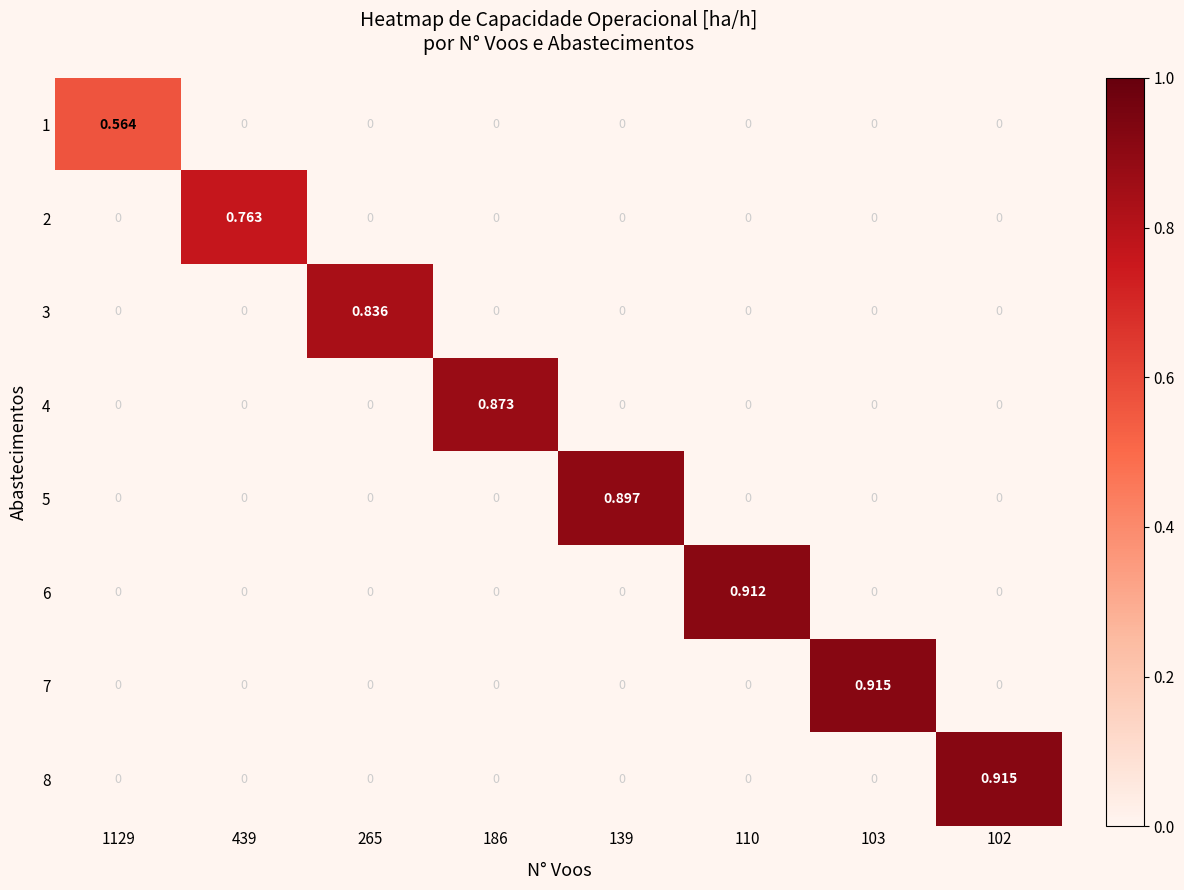

At how many categories does at least one series exceed 0?

8